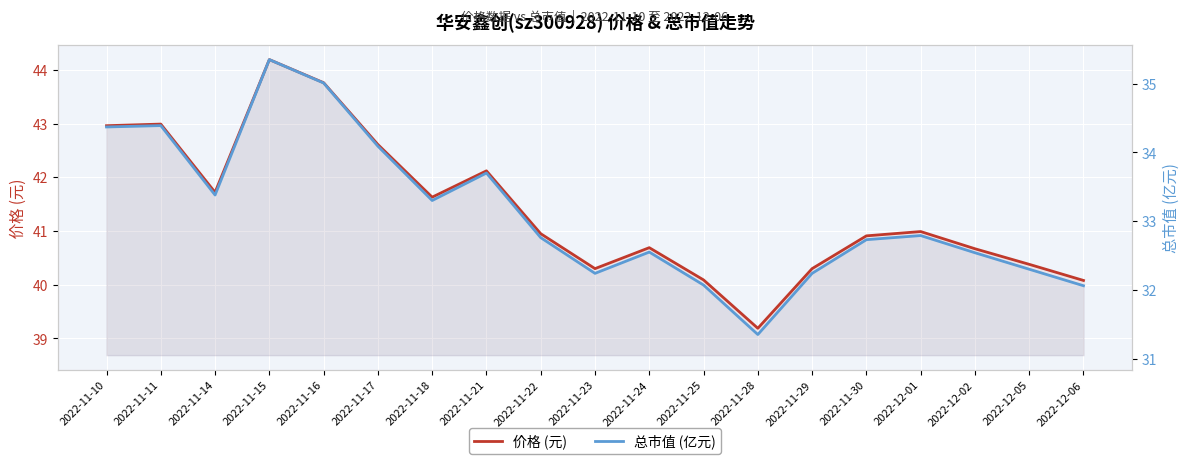

At how many categories does at least one series exceed 33?

19